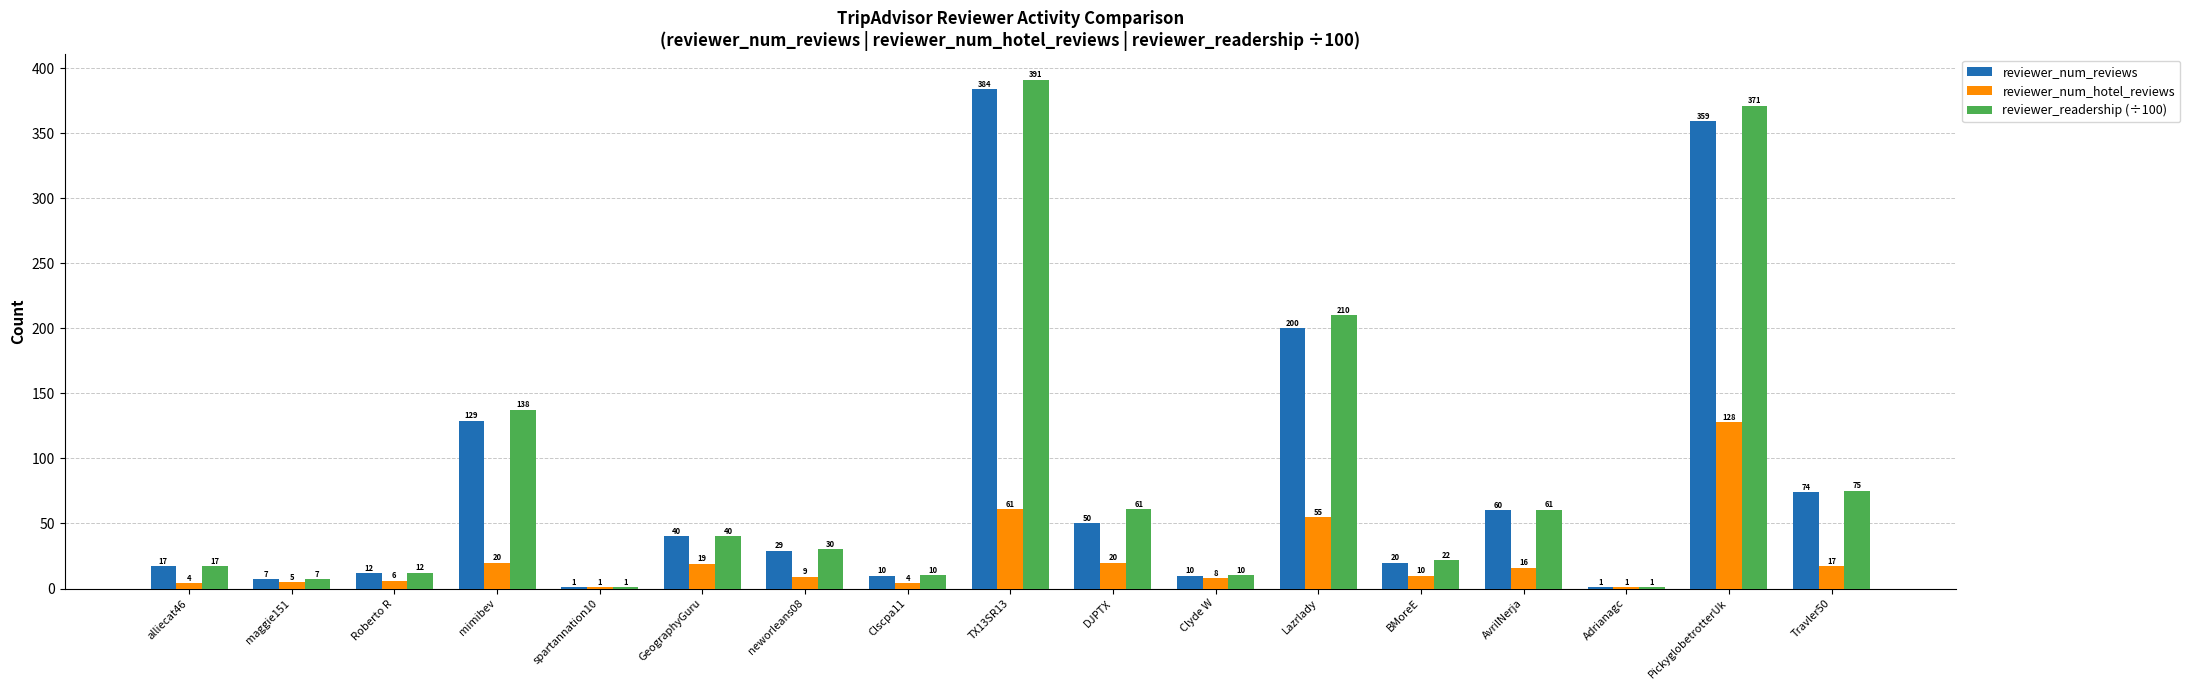

Which series has the largest total across all categories?

reviewer_readership (÷100)